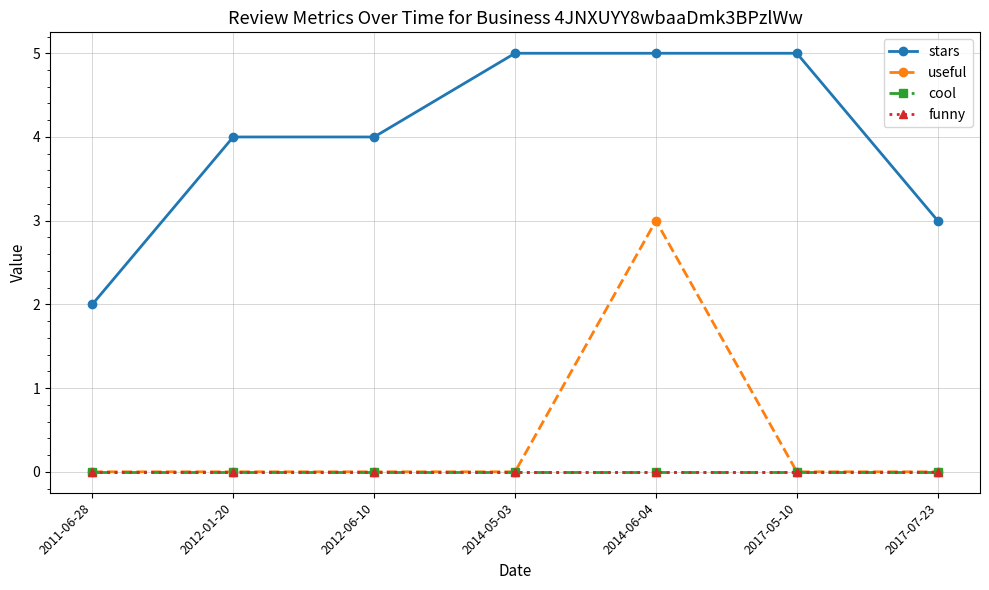

Between 2017-07-23 and 2017-05-10, which is larger?

2017-05-10